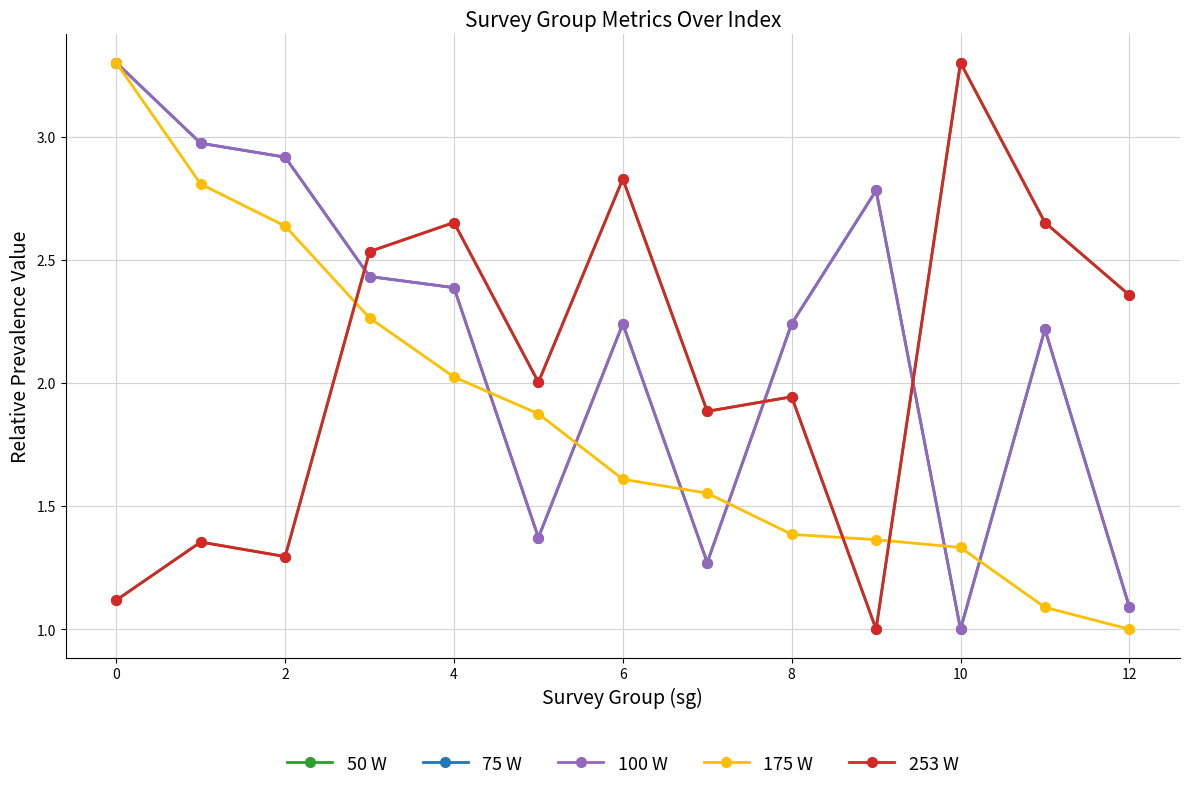

Does the chart have visible grid lines?

Yes